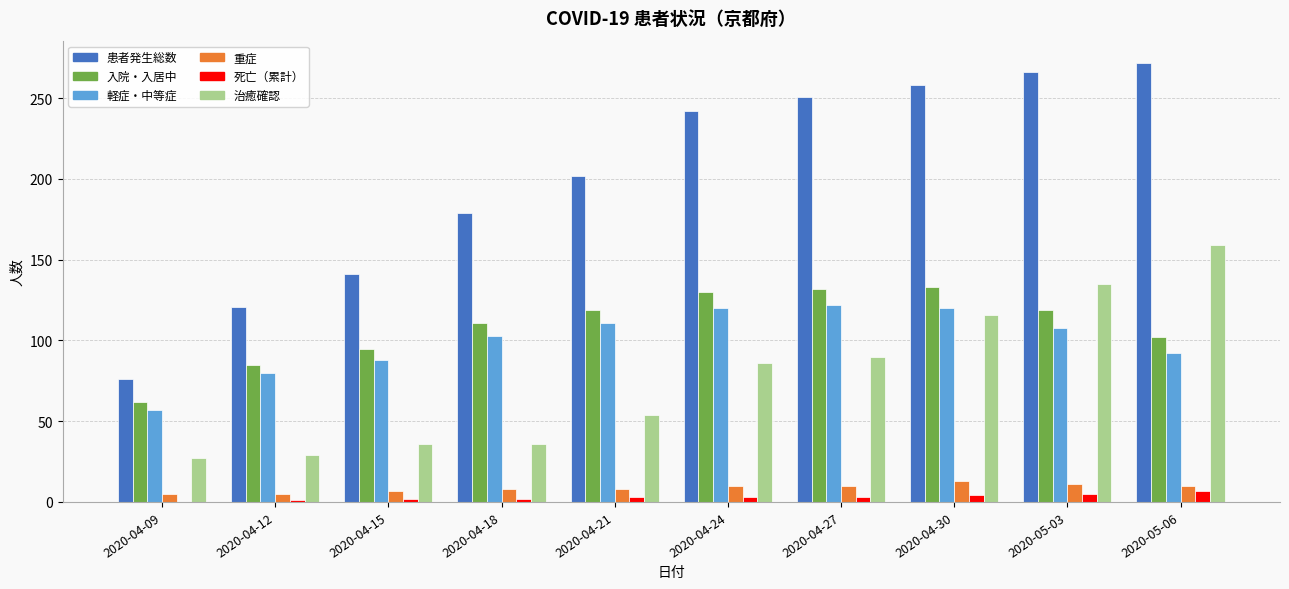

At which category does the chart reach its peak across all series?

2020-05-06